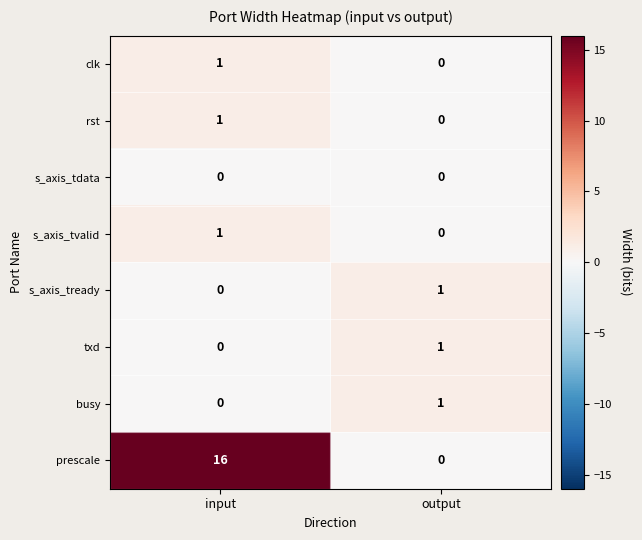

At how many categories does at least one series exceed 9?

1